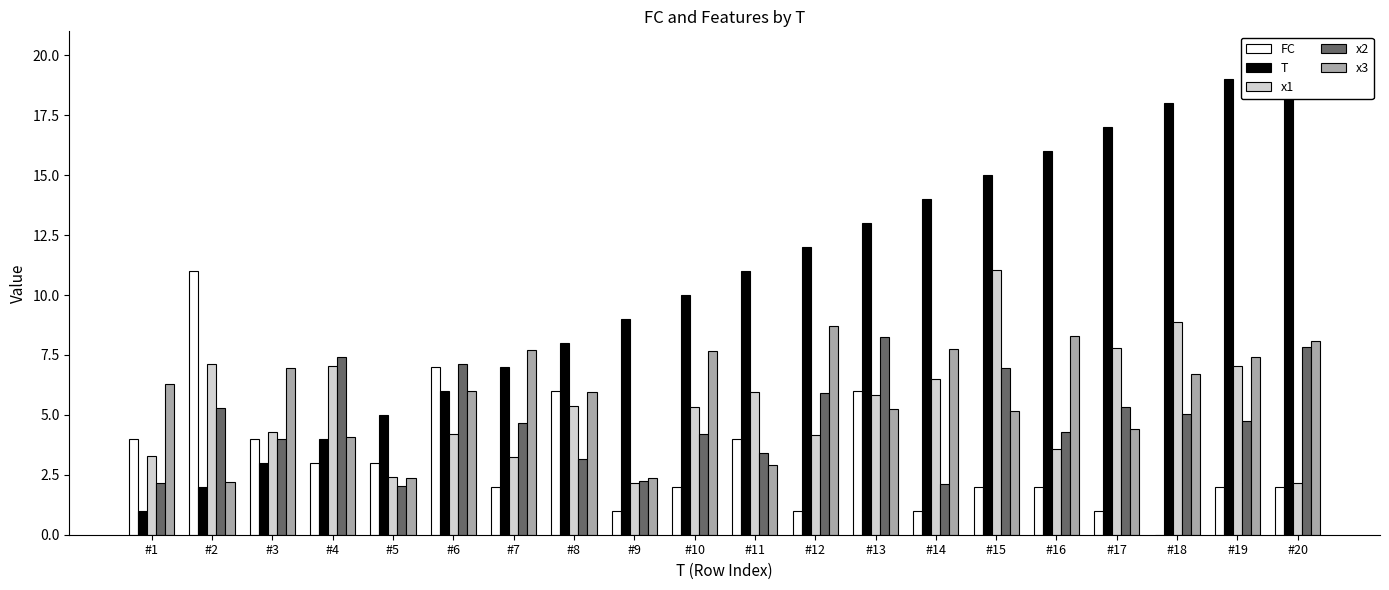

Which series has the largest total across all categories?

T